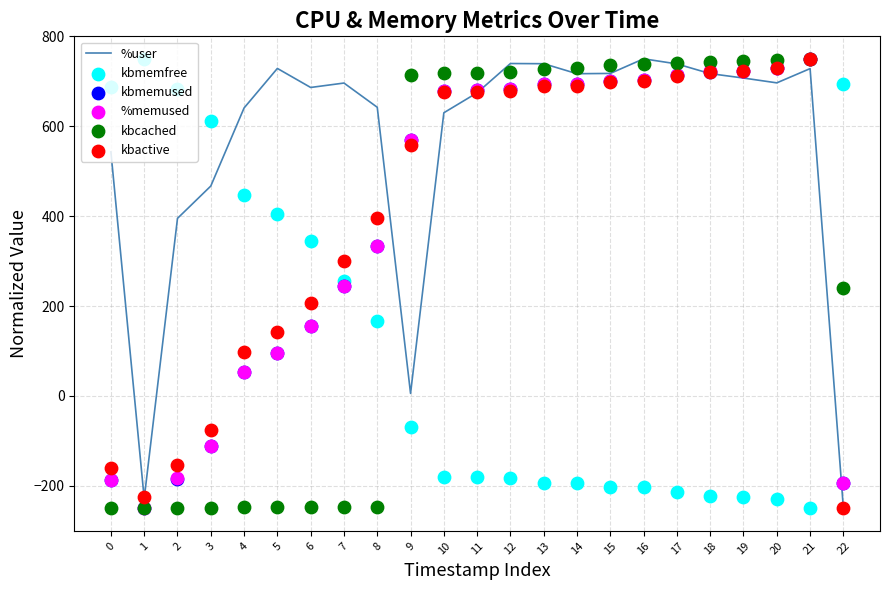

What is the total value across all series at 22?

45.4